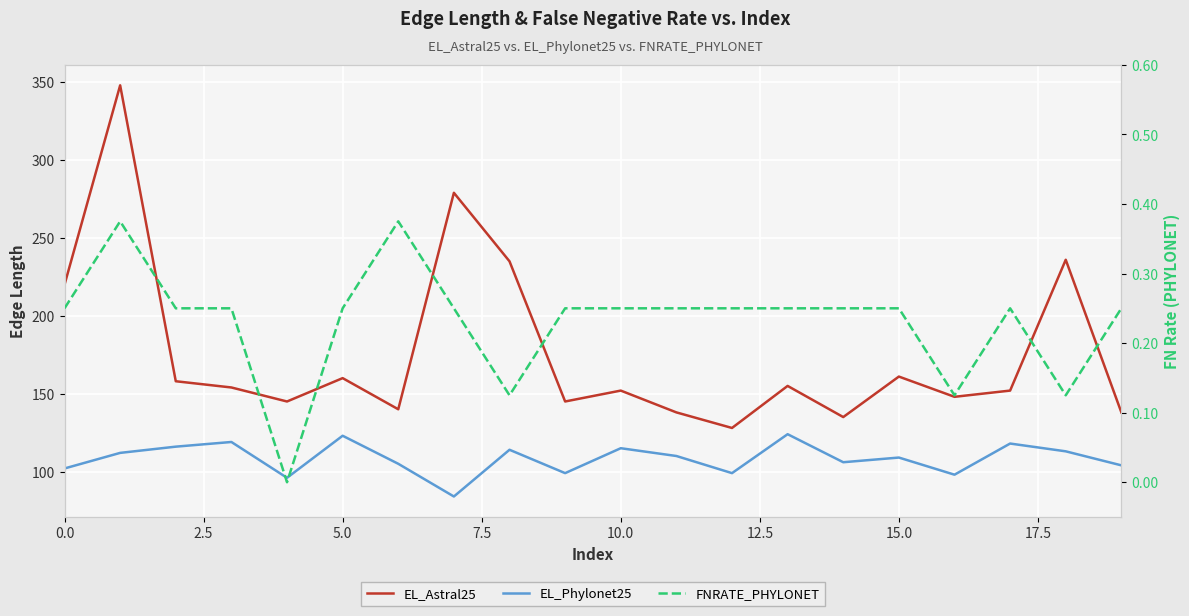

True or false: EL_Phylonet25 and EL_Astral25 cross at least once.

False